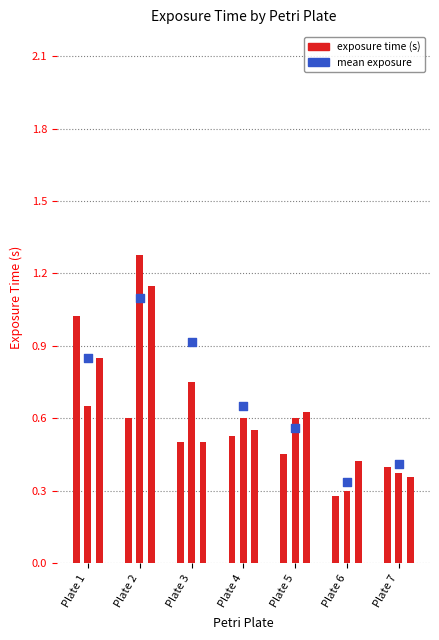

Which series contains the lowest Y value?

seed i